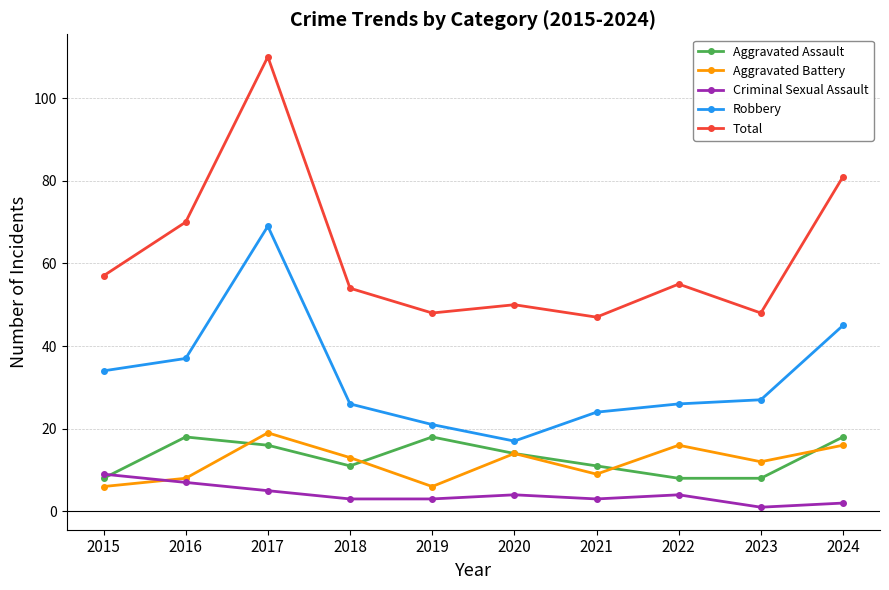

Which series has the largest total across all categories?

Total